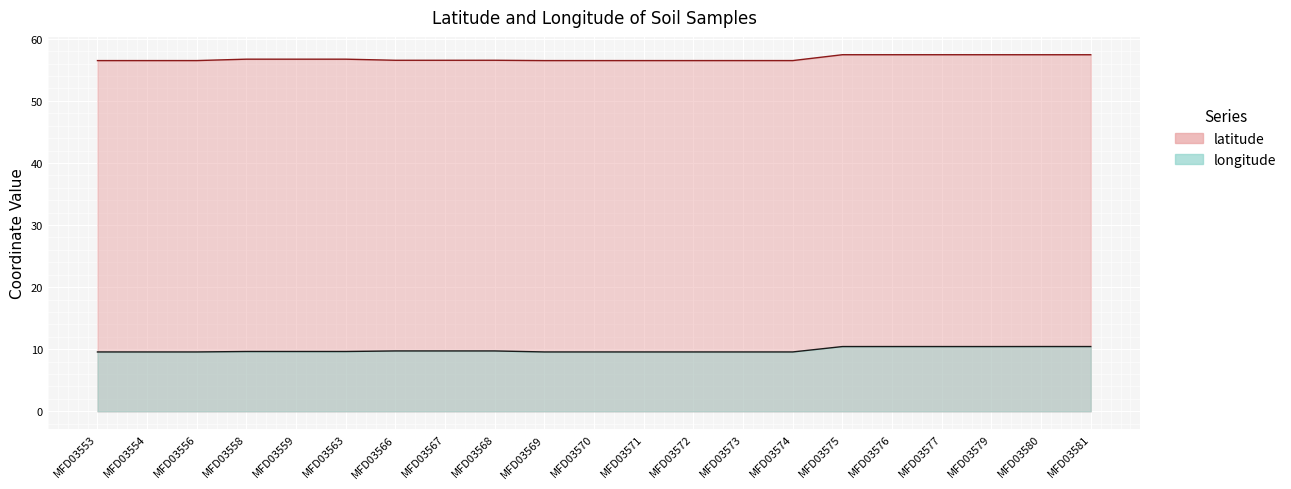

Count the latitude values in the range 56 to 57.

15